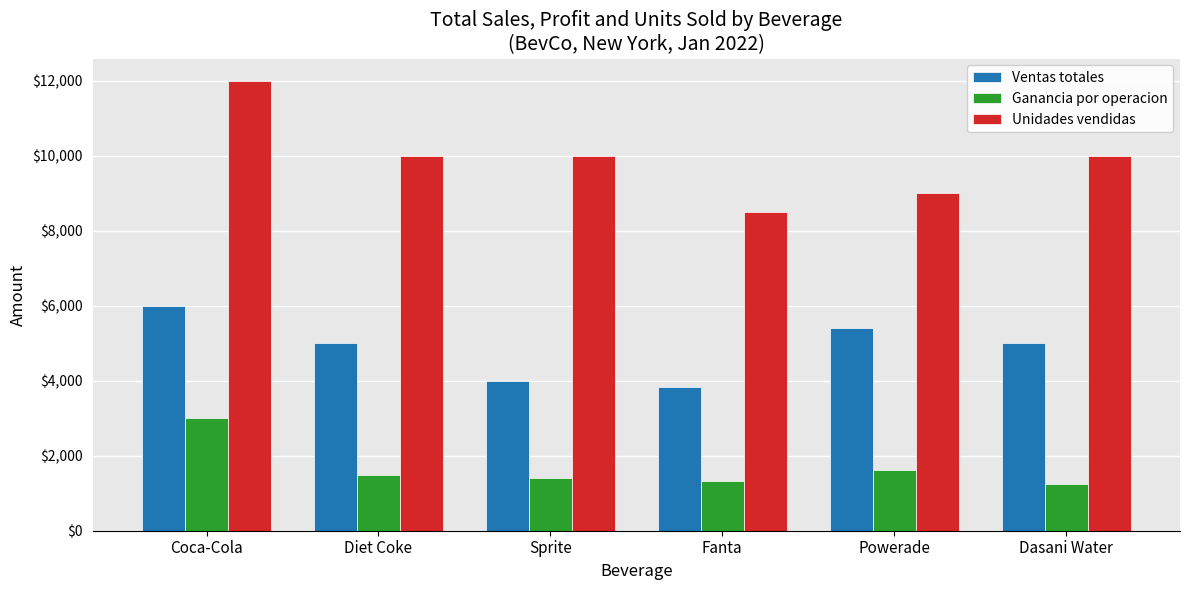

Rank the series by their average value, from highest to lowest.

Unidades vendidas, Ventas totales, Ganancia por operacion